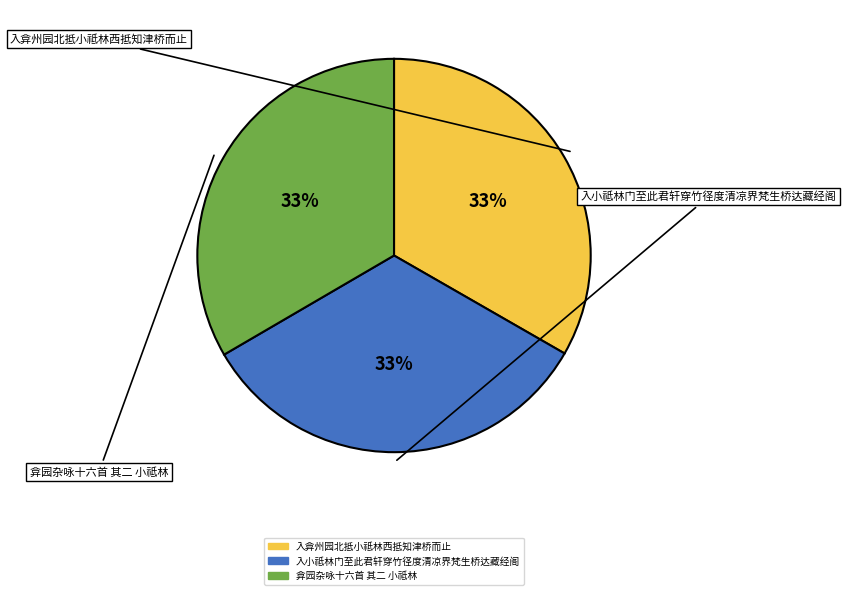

Count the number of slices in the pie.

3